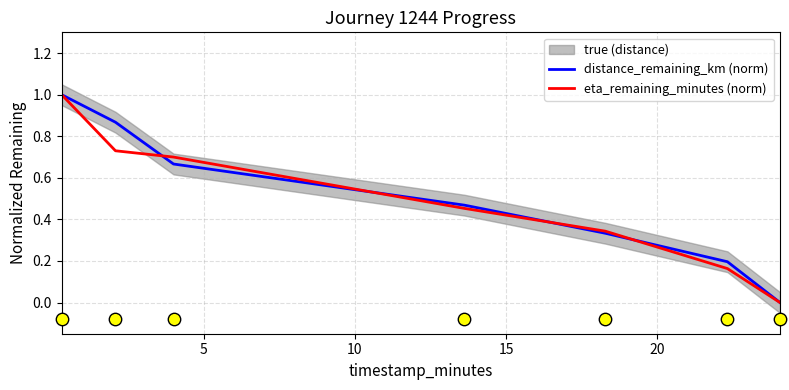

What is the highest value of the distance_remaining_km (norm) series?

1.0